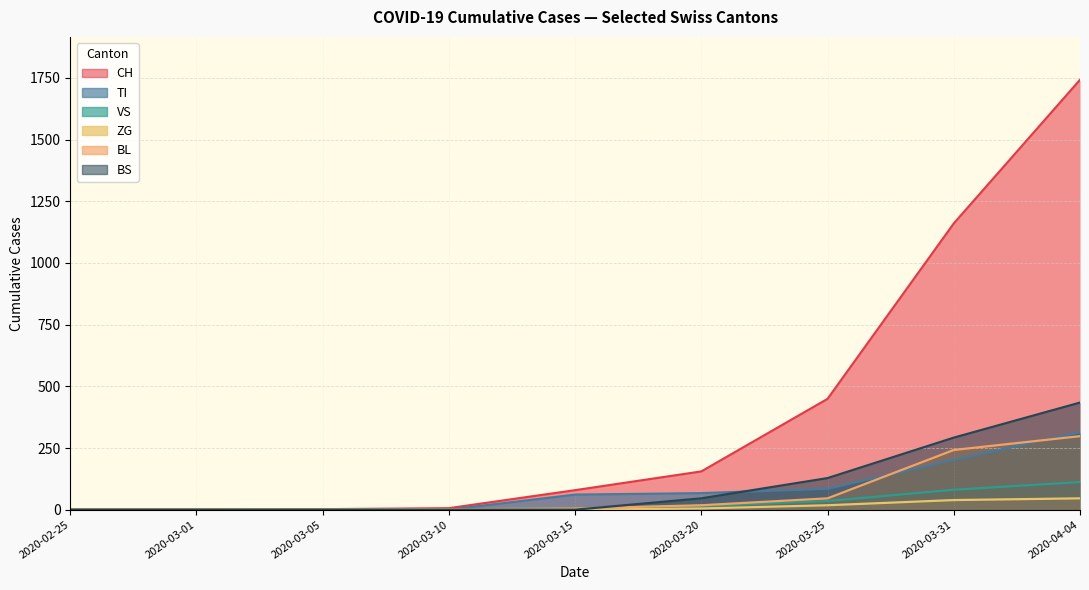

Which category has the lowest value across all series?

2020-02-25